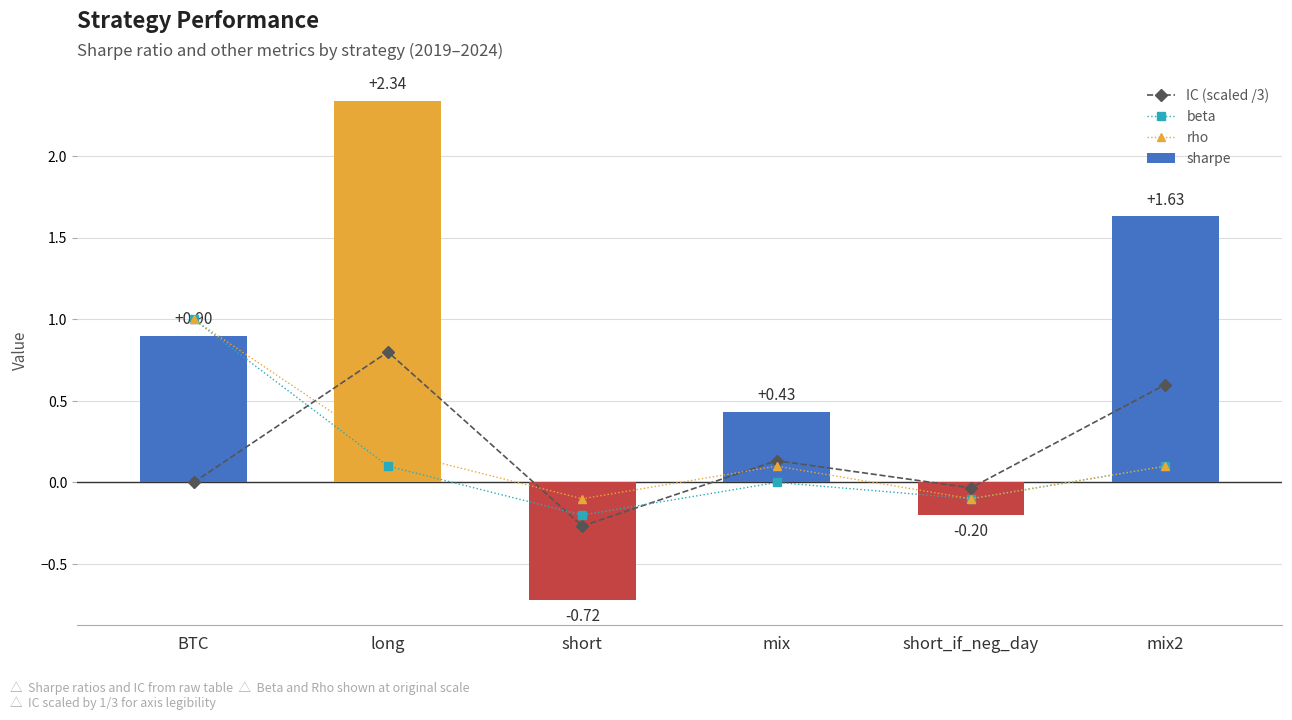

Reading right to left, extract all data points from this chart.

IC (scaled /3): 0.6	-0.0	0.1	-0.3	0.8	0.0
beta: 0.1	-0.1	0.0	-0.2	0.1	1.0
rho: 0.1	-0.1	0.1	-0.1	0.2	1.0
sharpe: 1.6	-0.2	0.4	-0.7	2.3	0.9